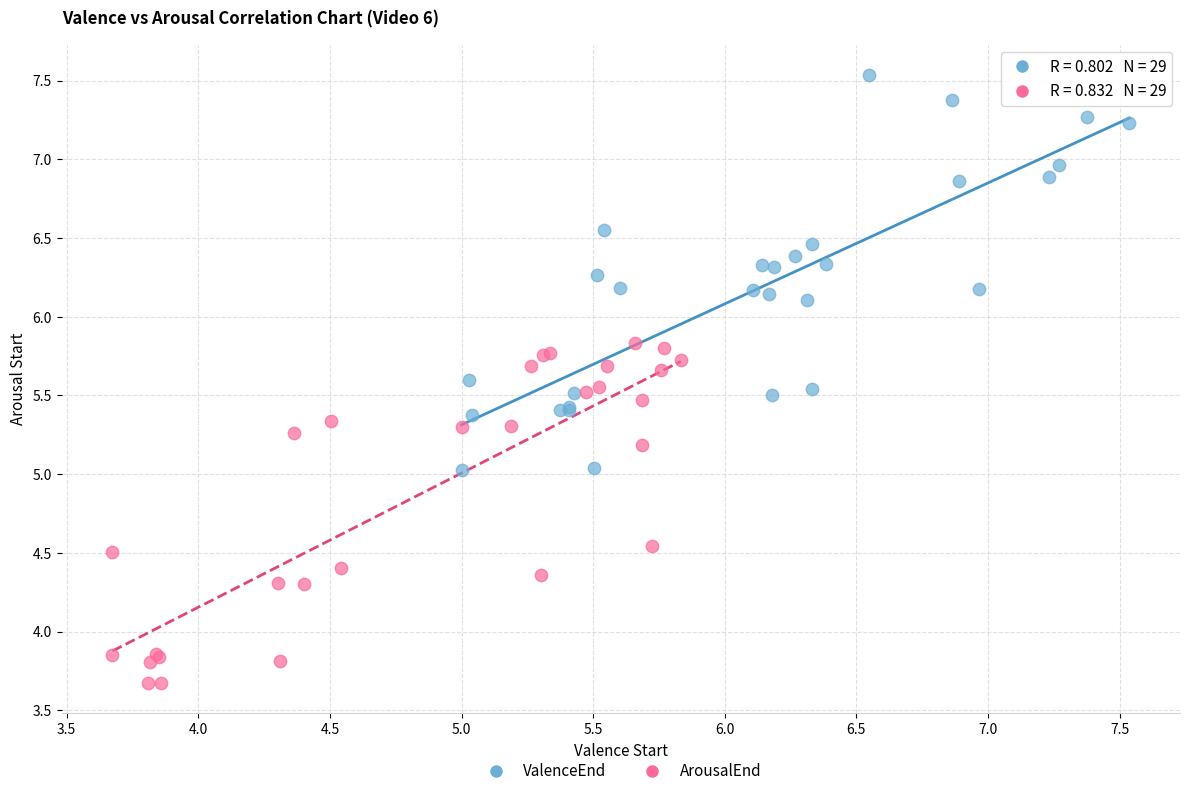

Which series has the widest spread of Y values?

ValenceEnd